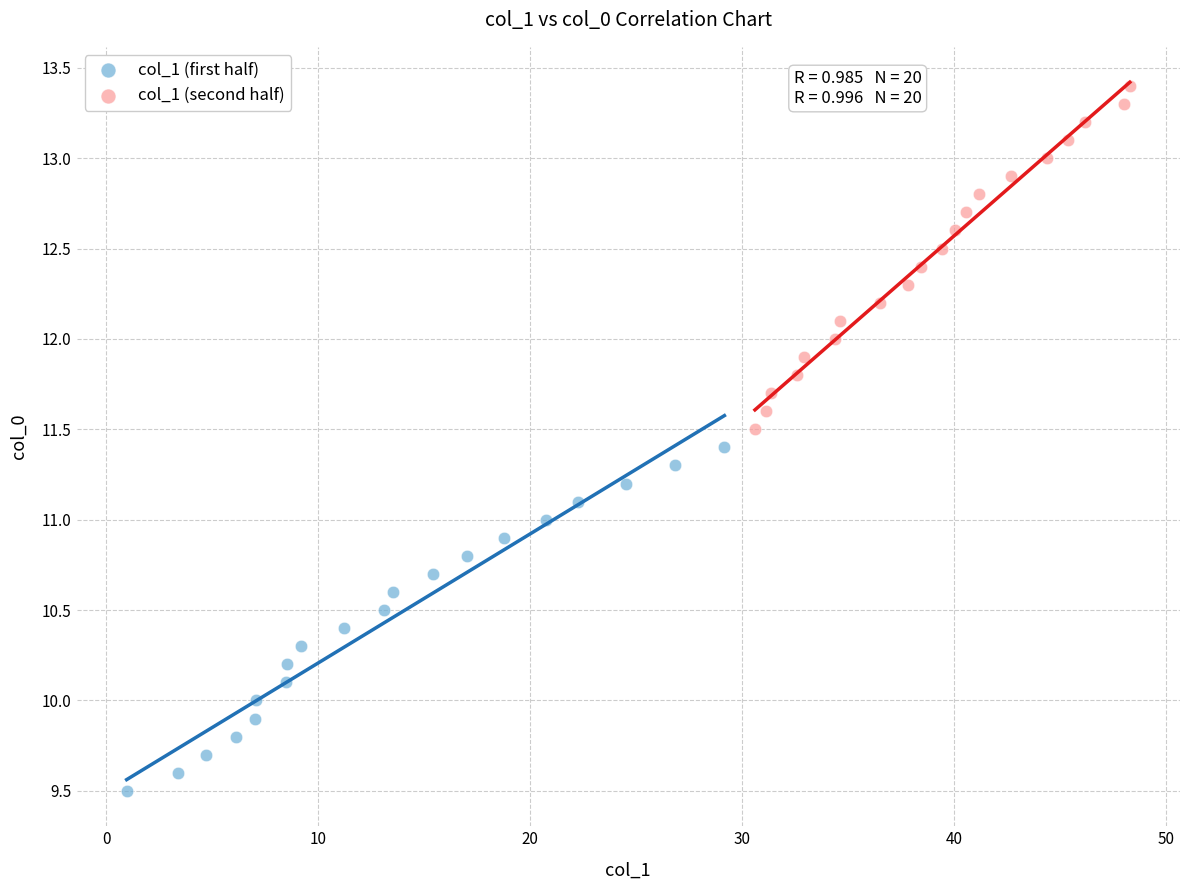

Which series reaches the minimum Y coordinate?

col_1 (first half)